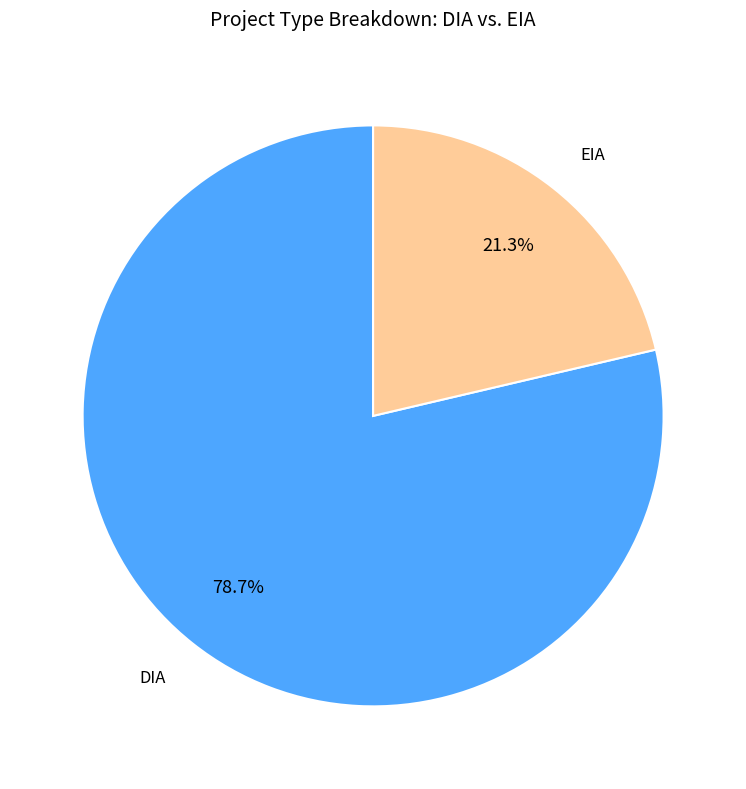

Does any single category account for the majority?

Yes